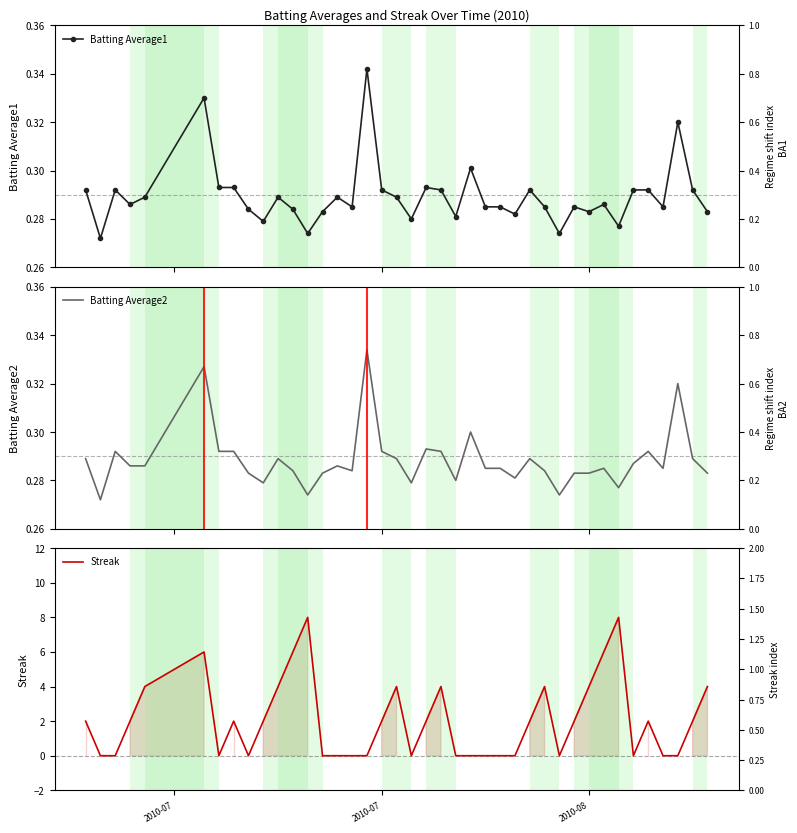

Which series has the widest spread of values?

Streak